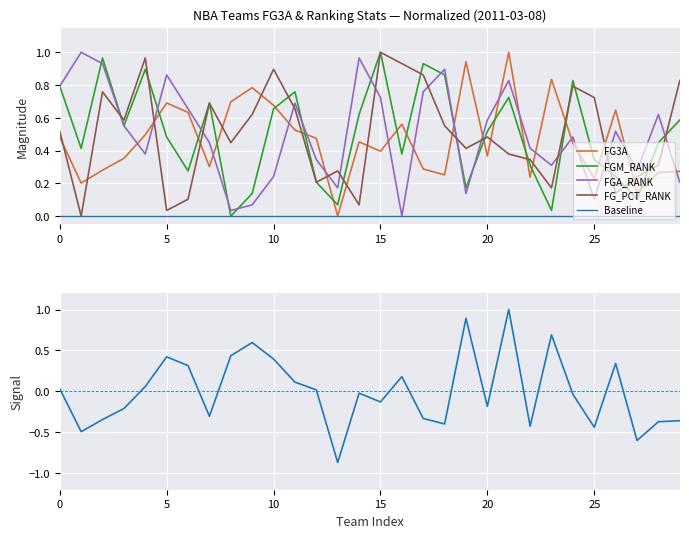

Which series has the largest total across all categories?

FGM_RANK